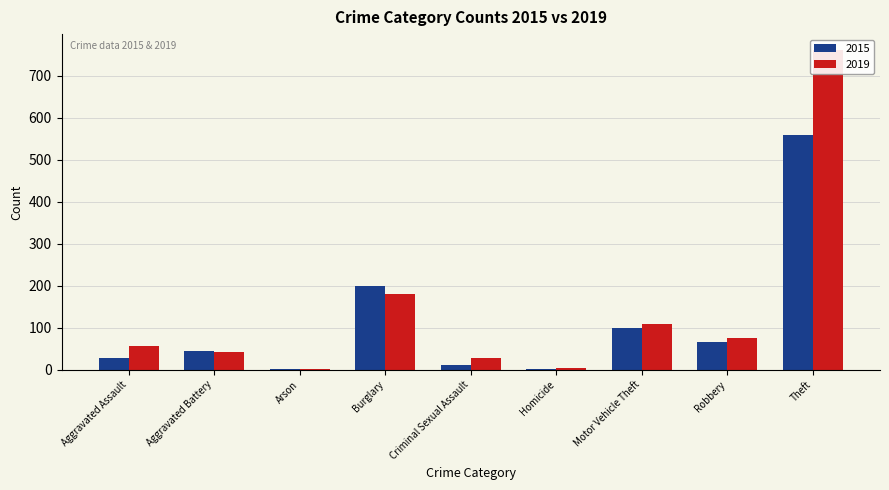

True or false: 2015 has a value of 4 at Homicide.

False